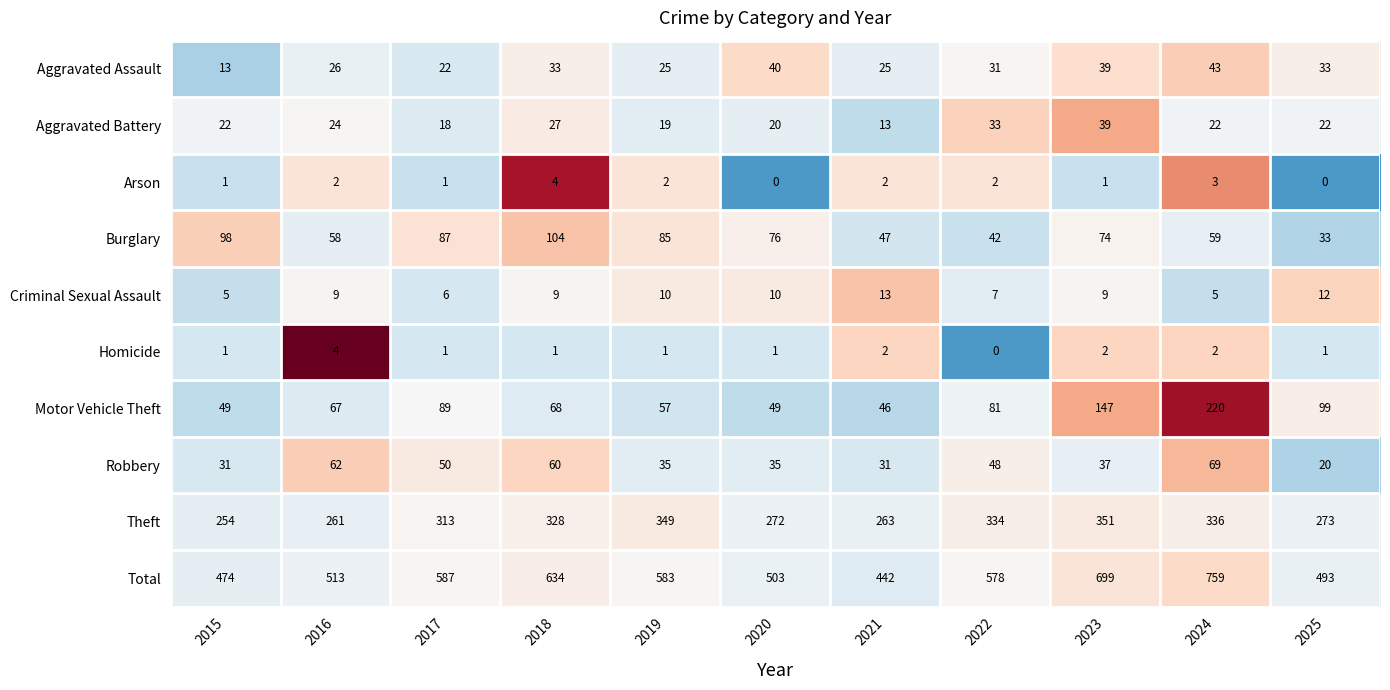

At which category is the sum across all series the highest?

2024